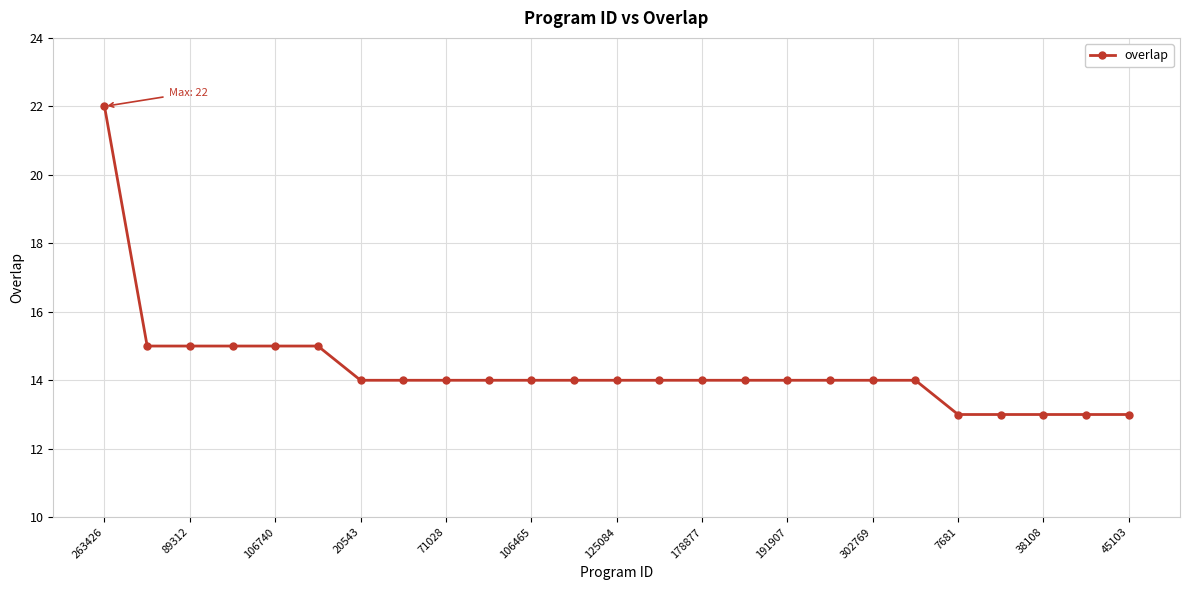

Is this an area chart (filled region under the line)?

No